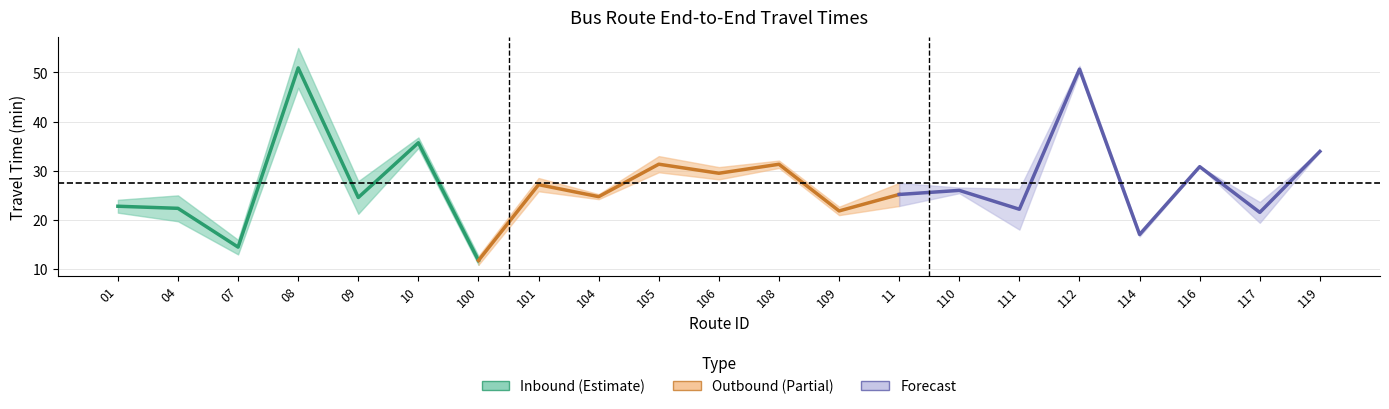

True or false: inbound has a value of 26.3 at 2.

False